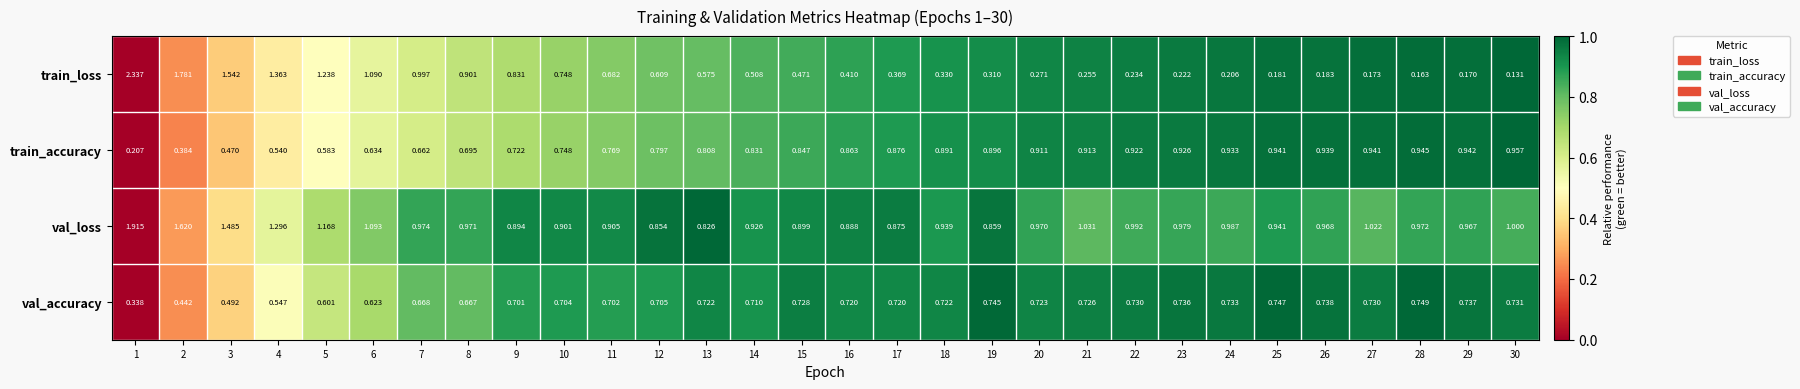

Is the value of val_loss at 6 greater than the value of val_accuracy at 14?

Yes